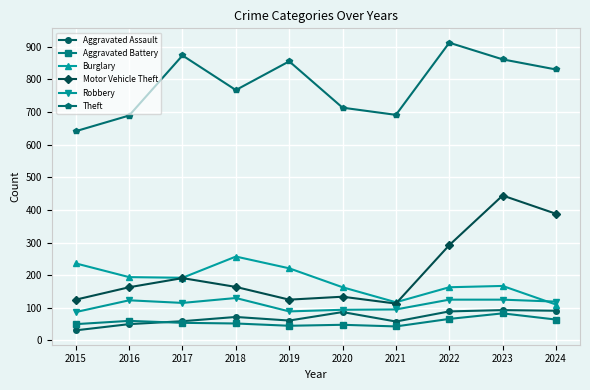

True or false: Theft and Aggravated Assault cross at least once.

False